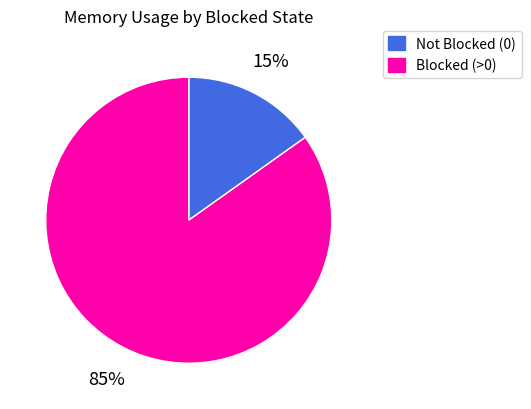

To the nearest percent, what portion does Blocked (>0) represent?

85%